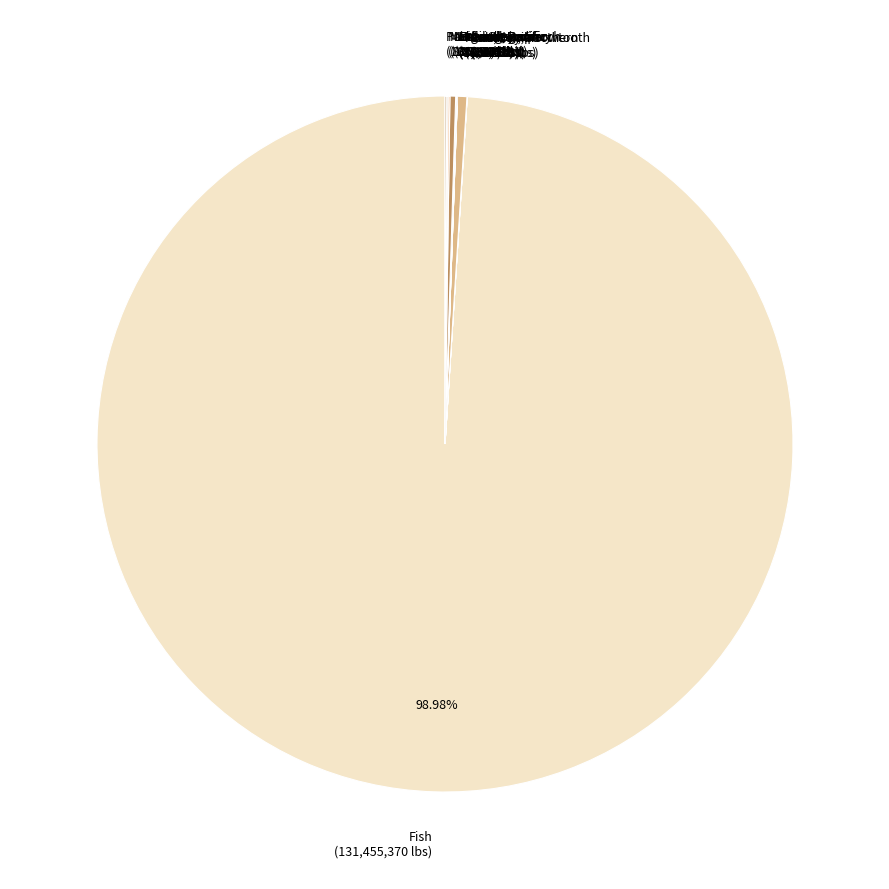

Is there any slice that represents more than half of the pie?

Yes